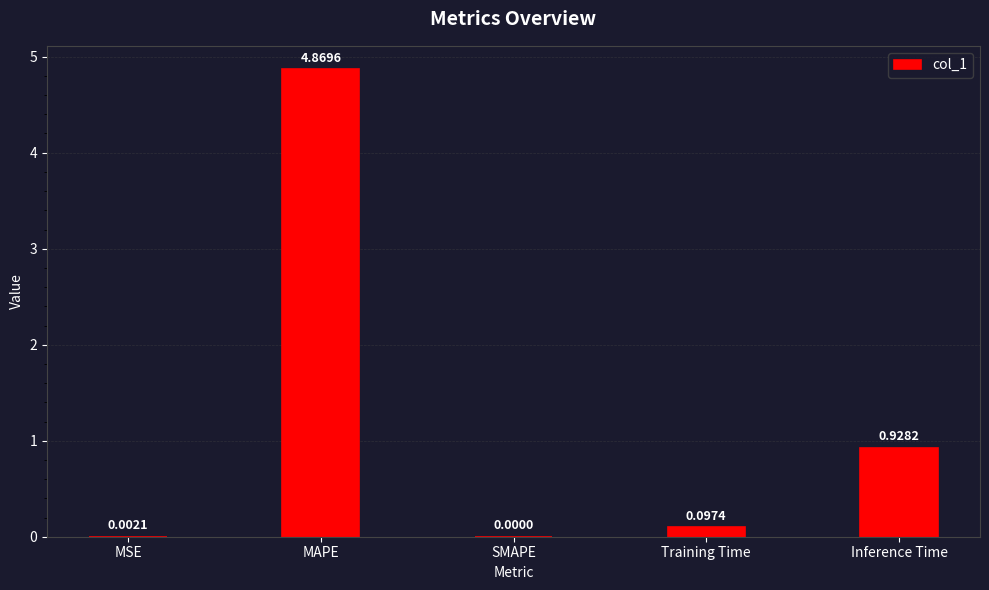

How many positive values are there?

4